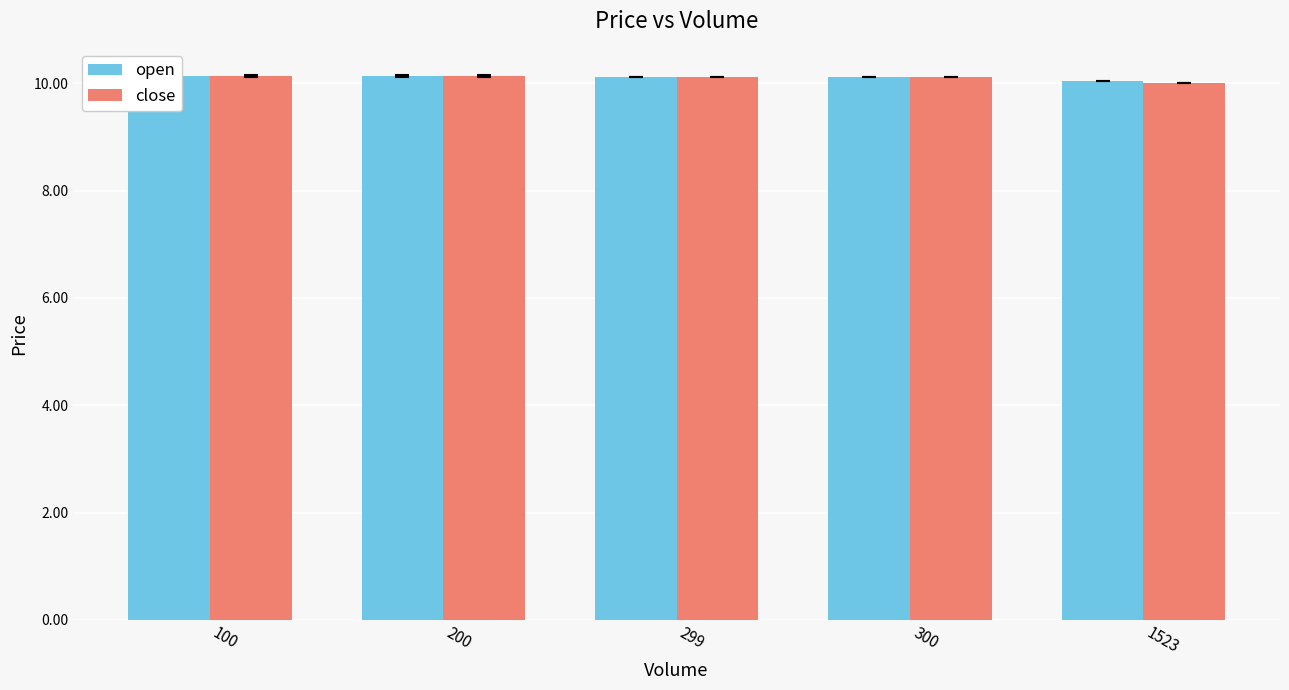

What is the smallest value displayed?

10.0